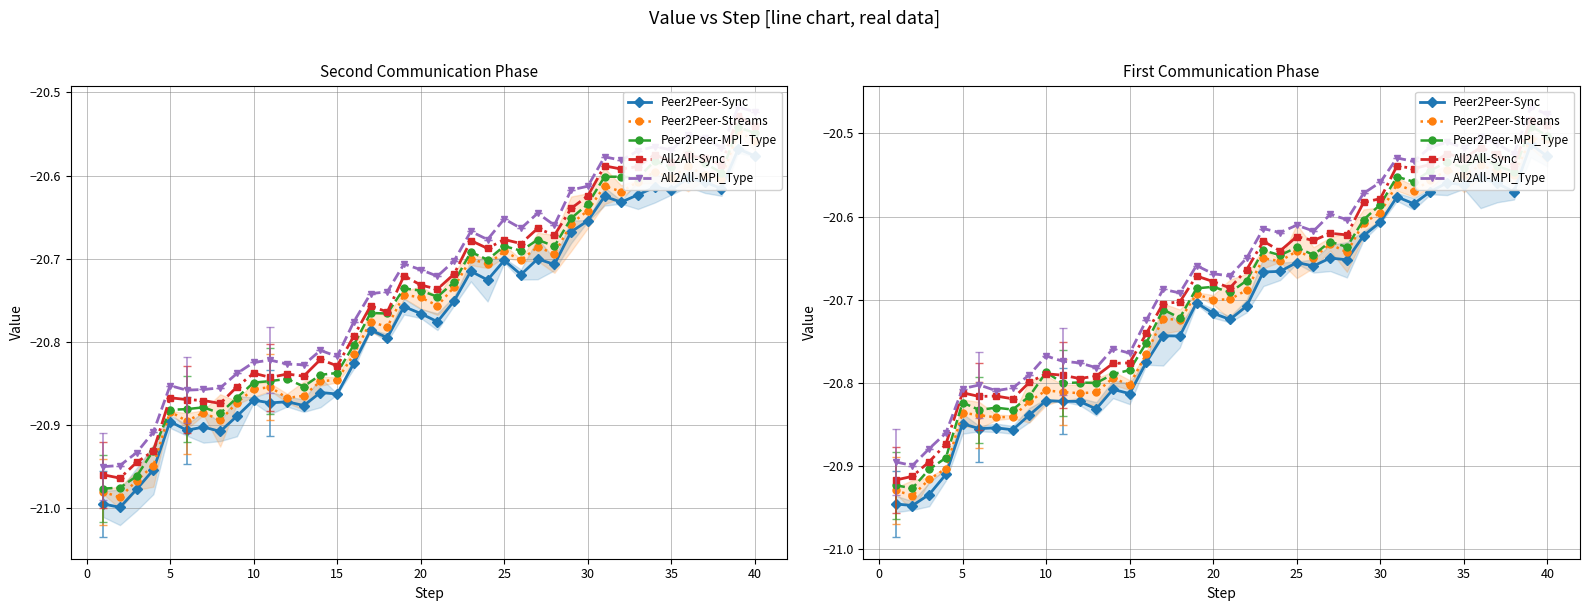

True or false: All2All-MPI_Type and Peer2Peer-MPI_Type cross at least once.

False